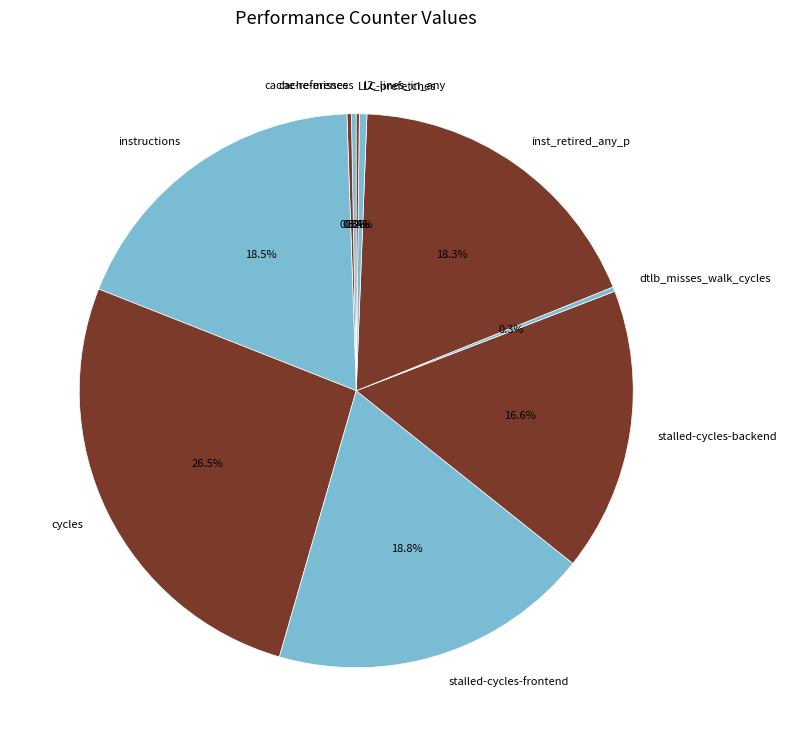

Is cache-references the majority of the pie?

No